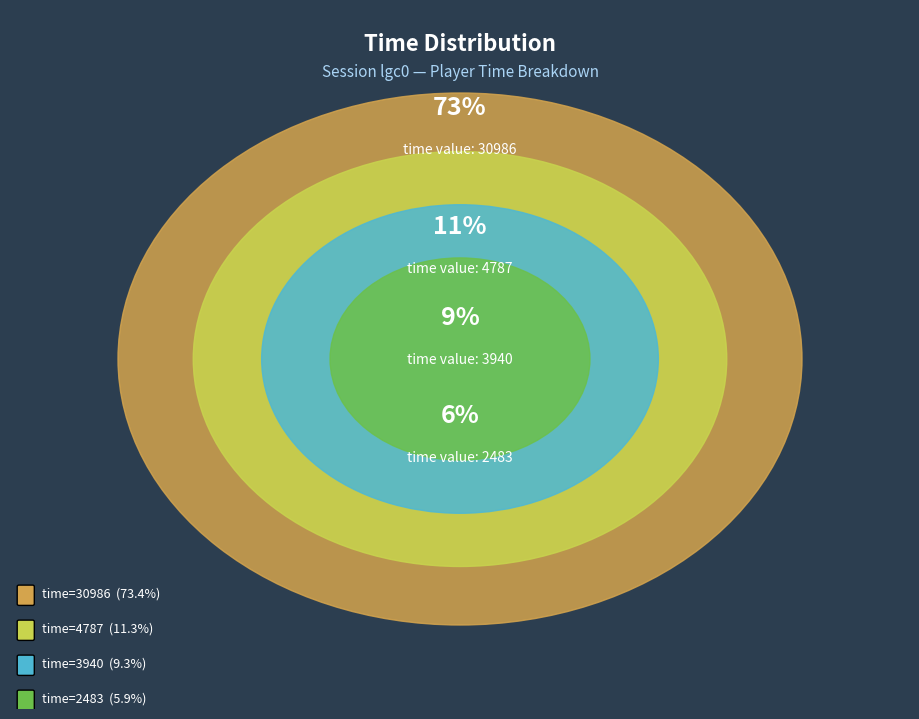

Which category has the smallest portion of the pie?

2483